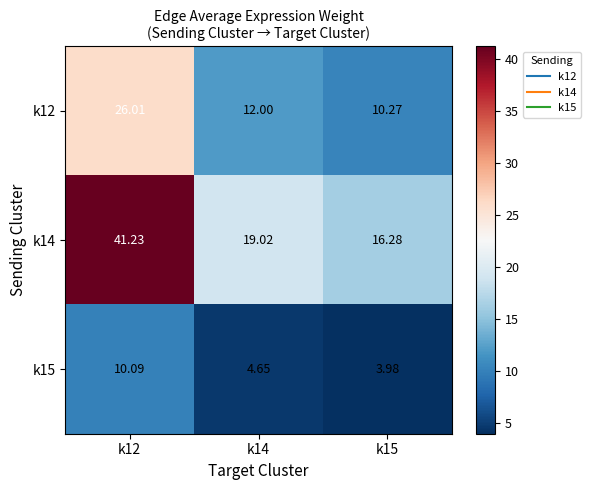

Which category has the lowest value across all series?

k15